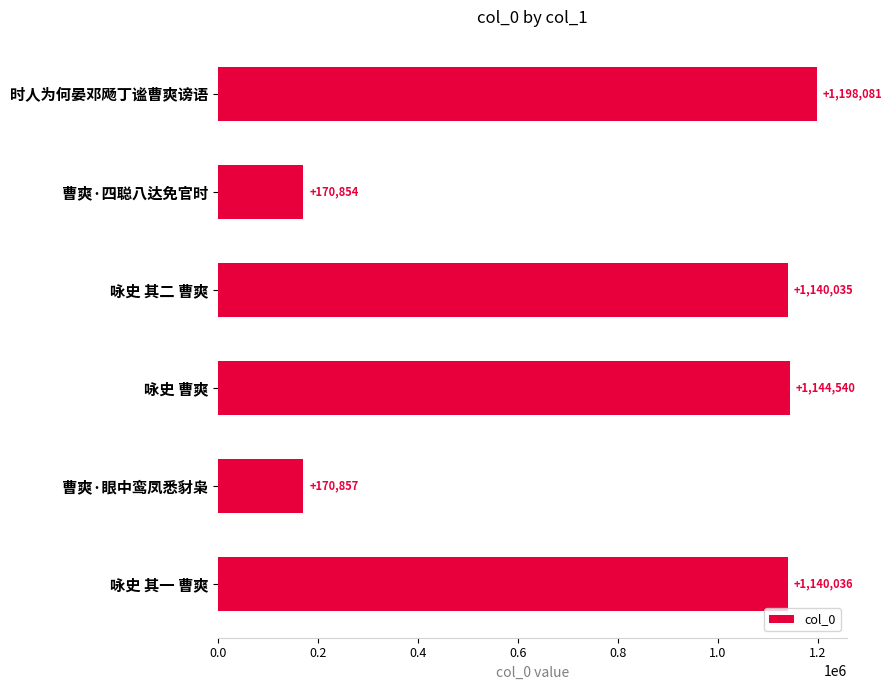

The value at 咏史 曹爽 is 1144540. True or false?

True